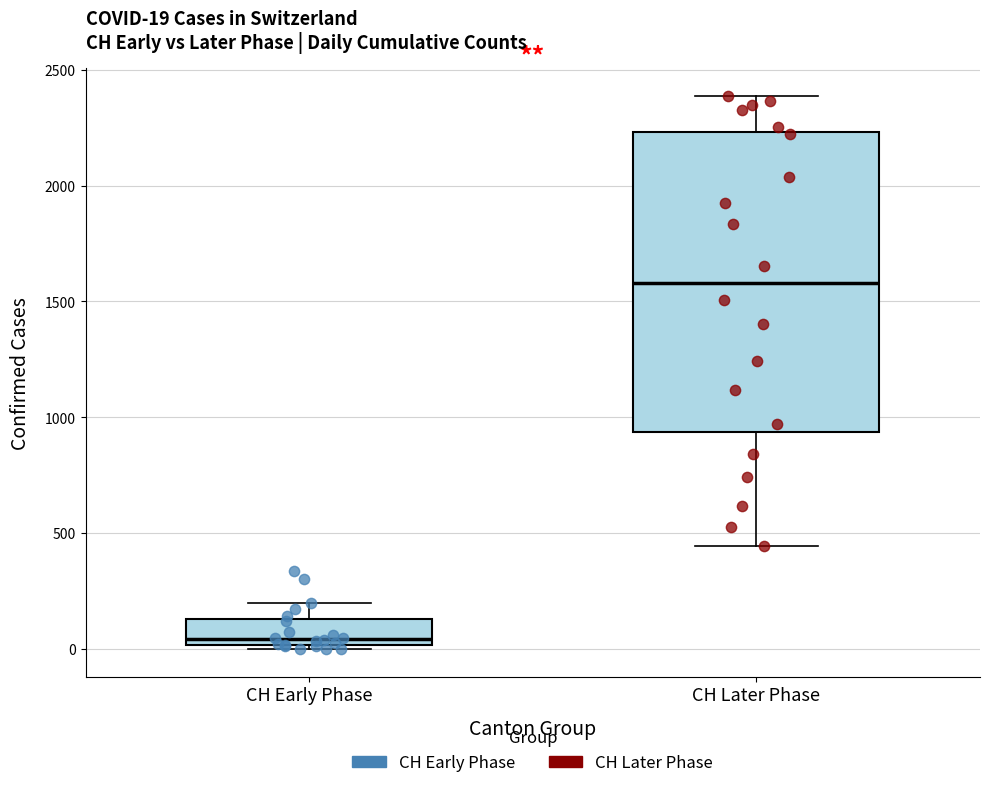

Which box has the lowest median line?

CH Early Phase